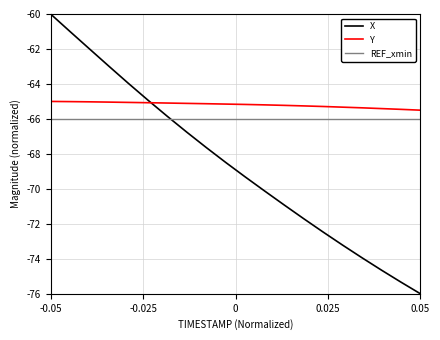

Rank the series by their maximum value, from lowest to highest.

REF_xmin, Y, X